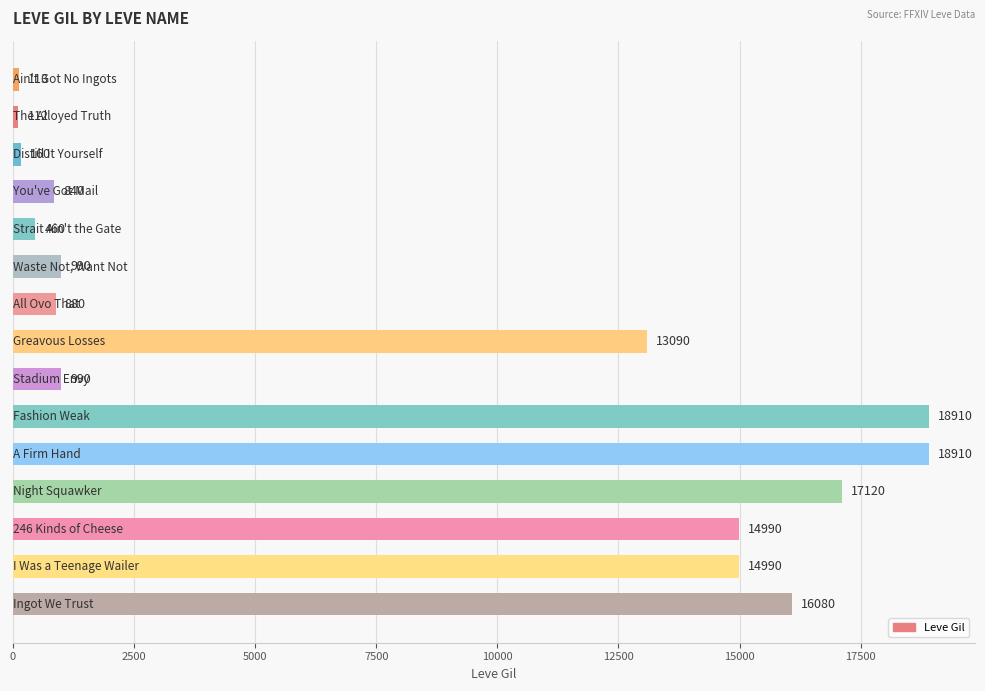

What is the sum of all values?

118635